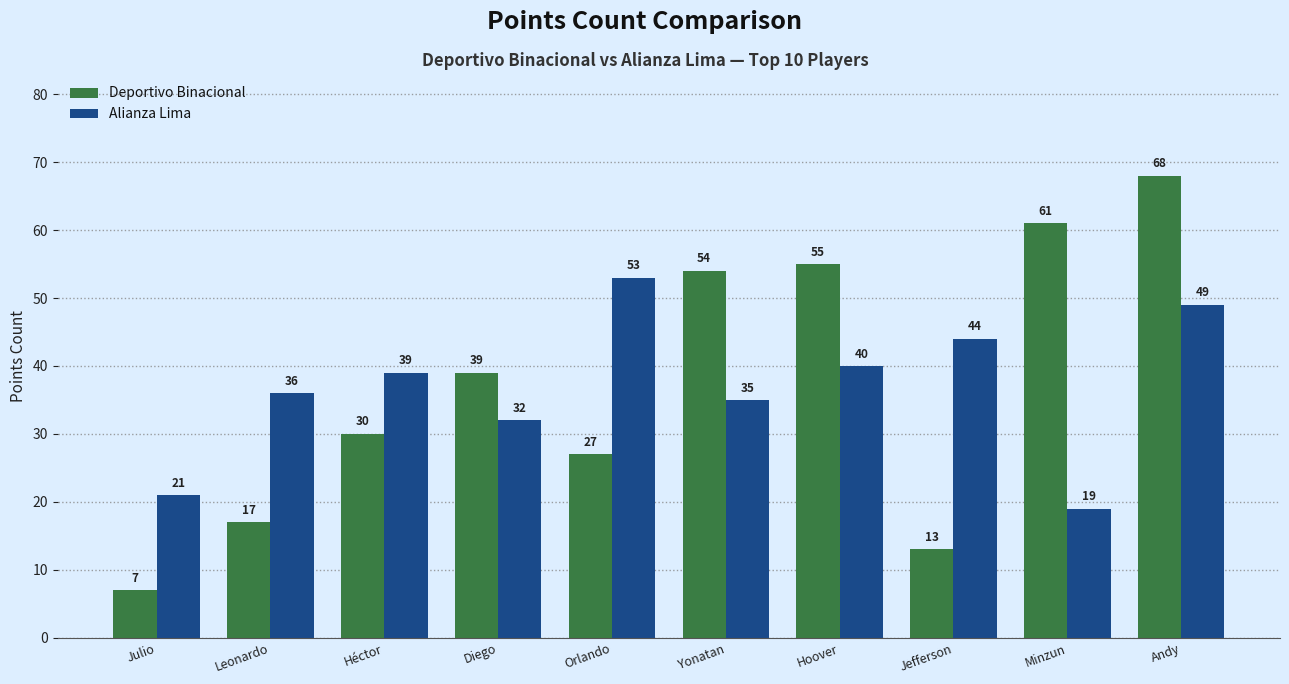

How many values in the Alianza Lima series are below 39?

5